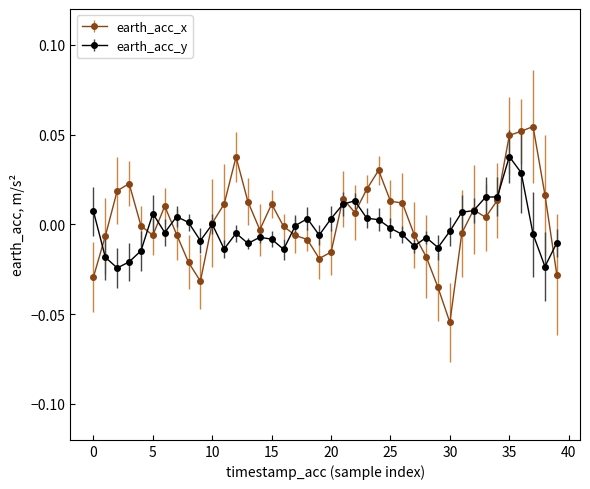

Which series has the largest range (max minus min)?

earth_acc_x